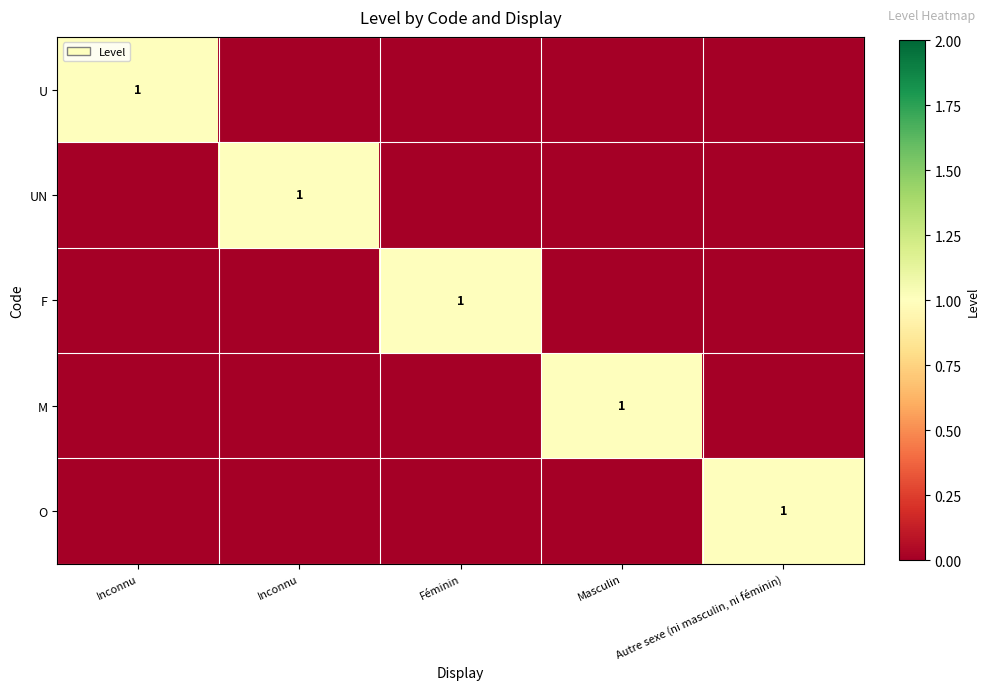

How many values in M are above zero?

1